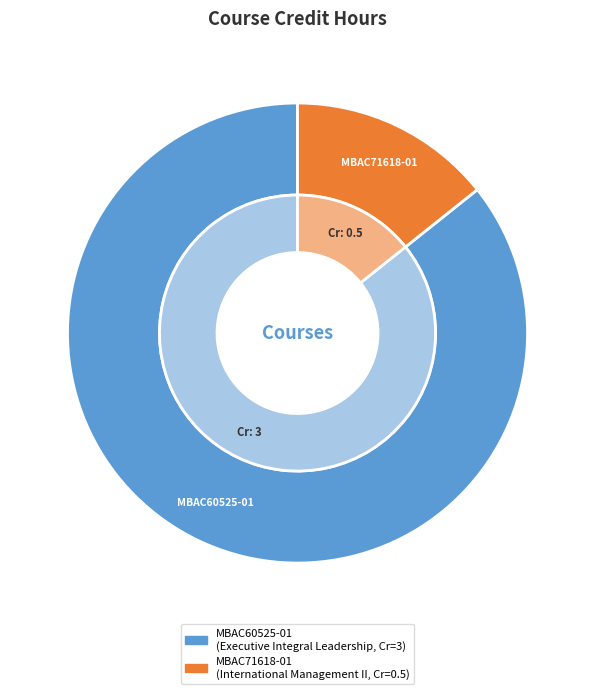

How many segments does this pie chart have?

2